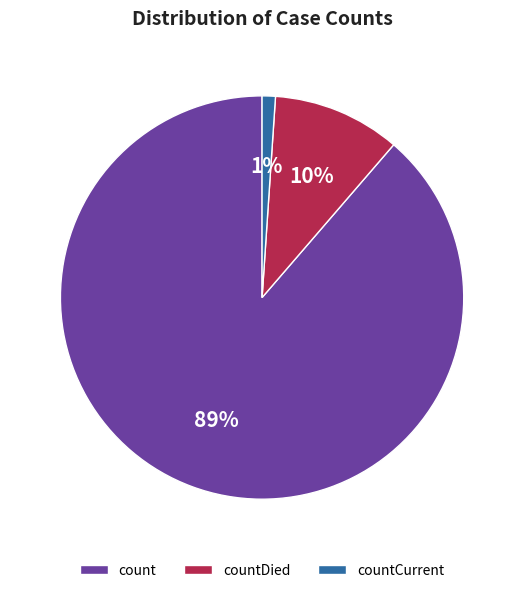

To the nearest percent, what portion does countCurrent represent?

1%